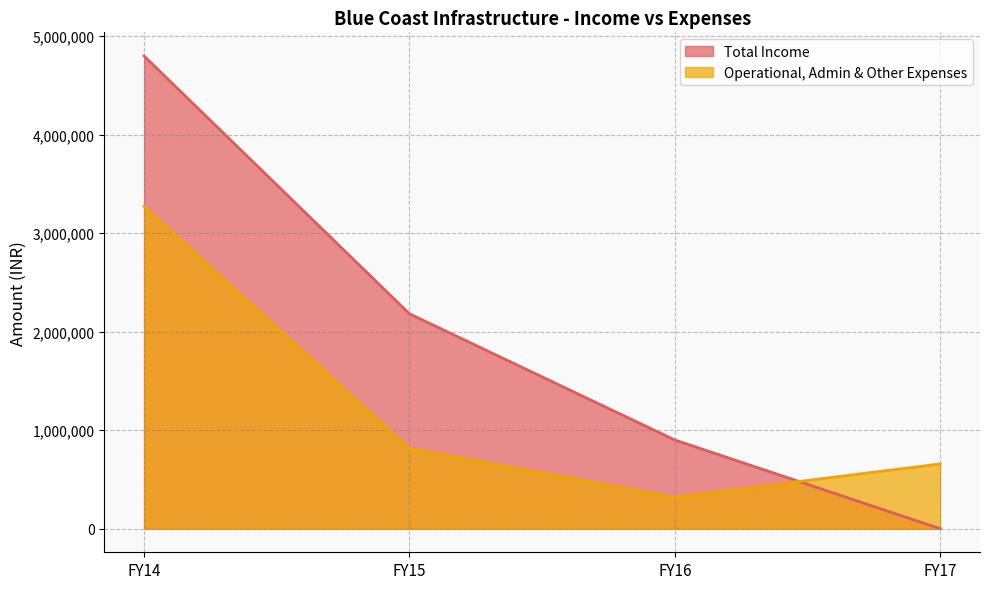

Read the Total Income value at FY14.

4798000